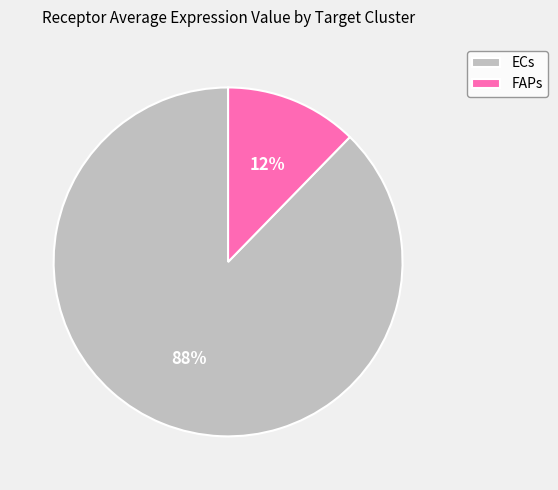

Between ECs and FAPs, which is larger?

ECs